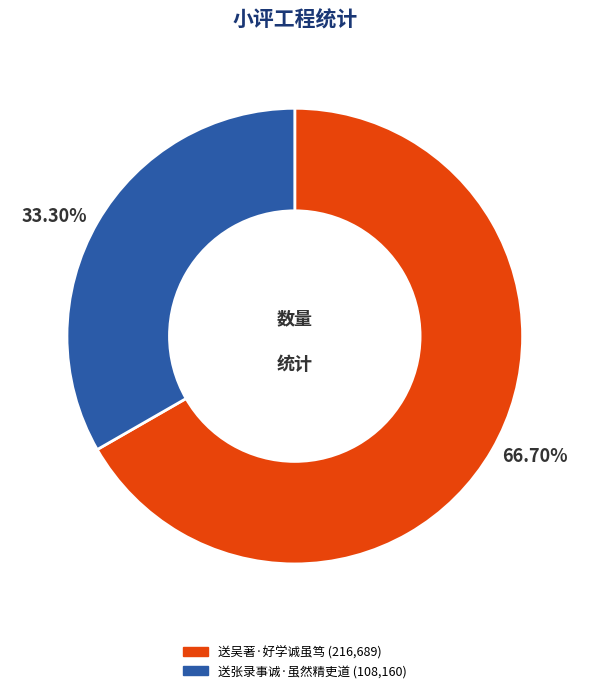

What is the majority slice?

送吴著·好学诚虽笃